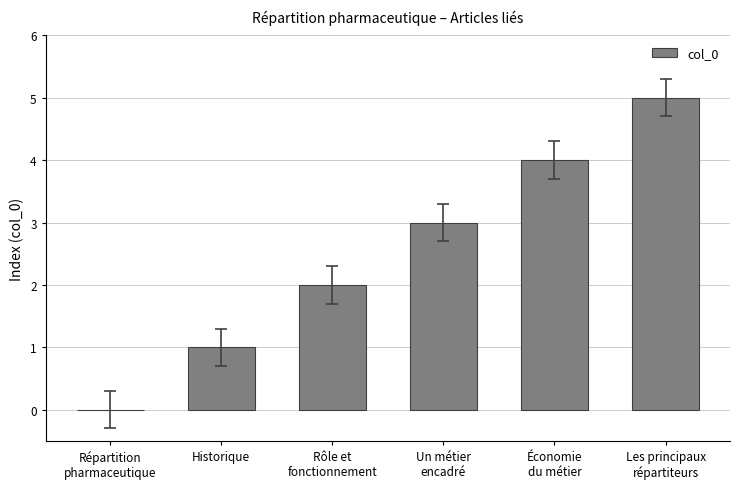

What is the greatest value displayed?

5